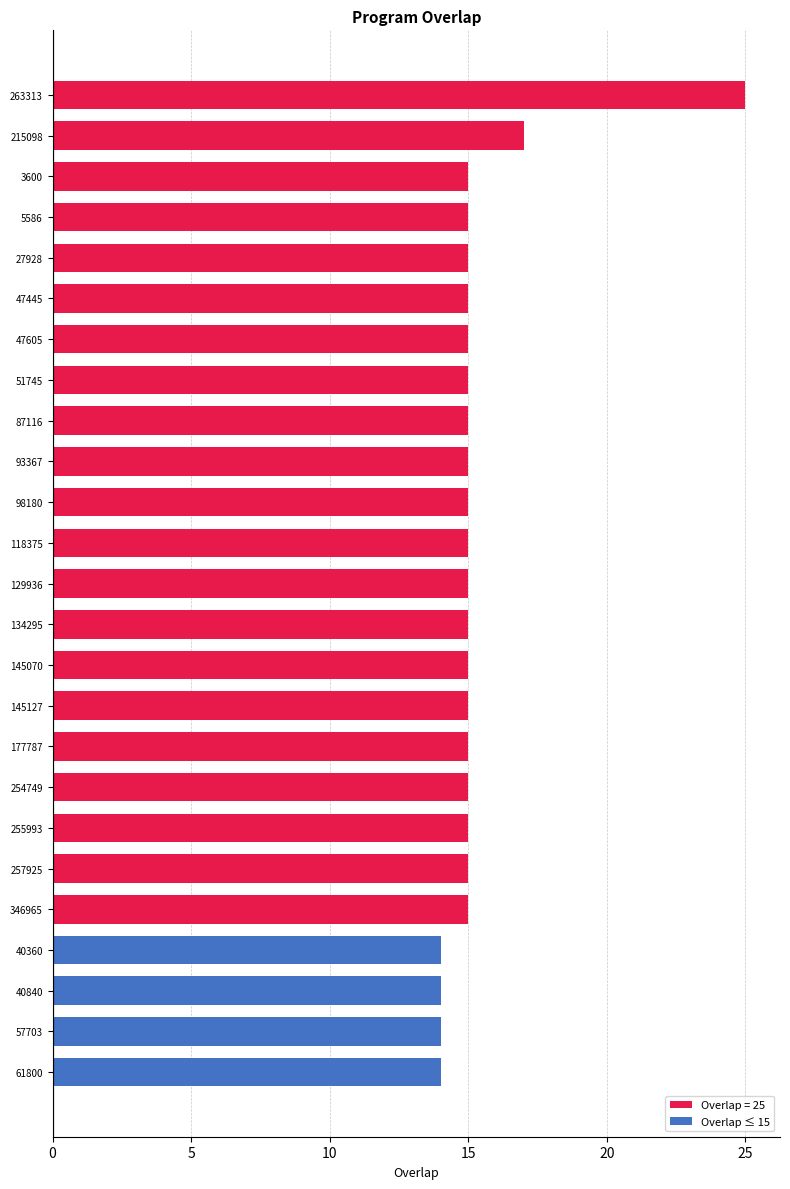

How many distinct data groups are displayed?

1